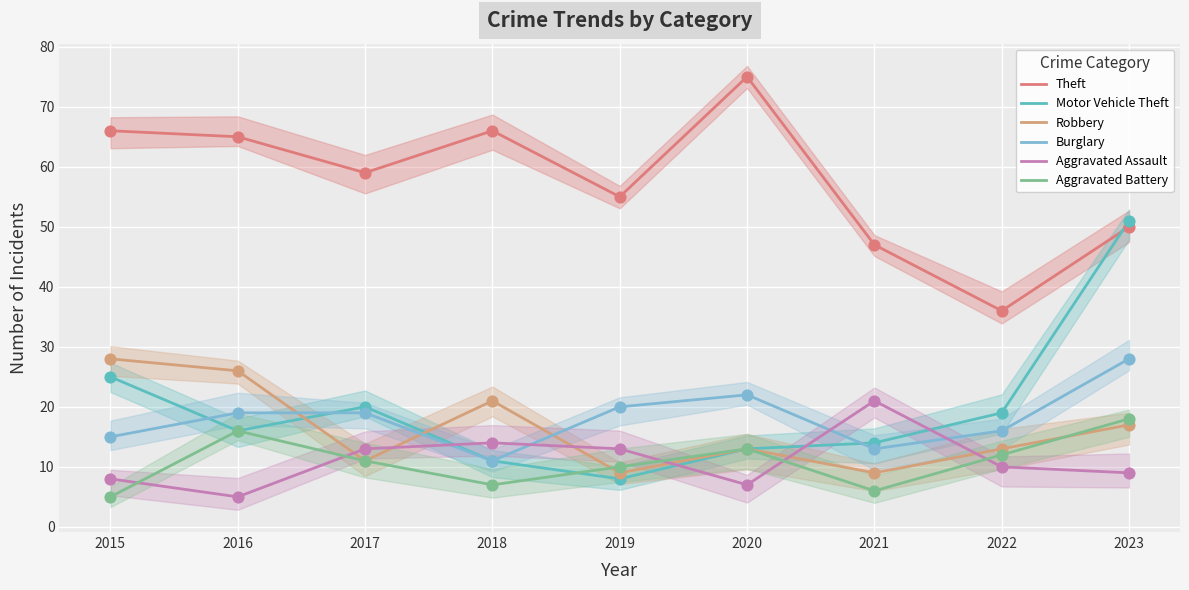

At how many categories does at least one series exceed 59?

4